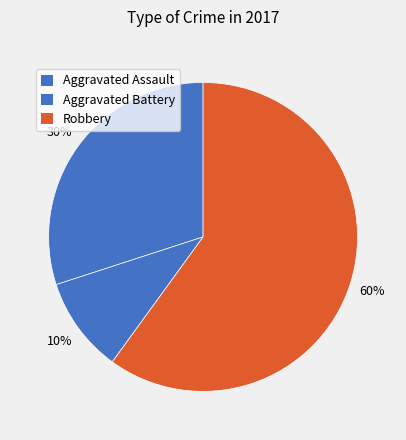

To the nearest percent, what is the difference between the largest and smallest slice percentages?

50%